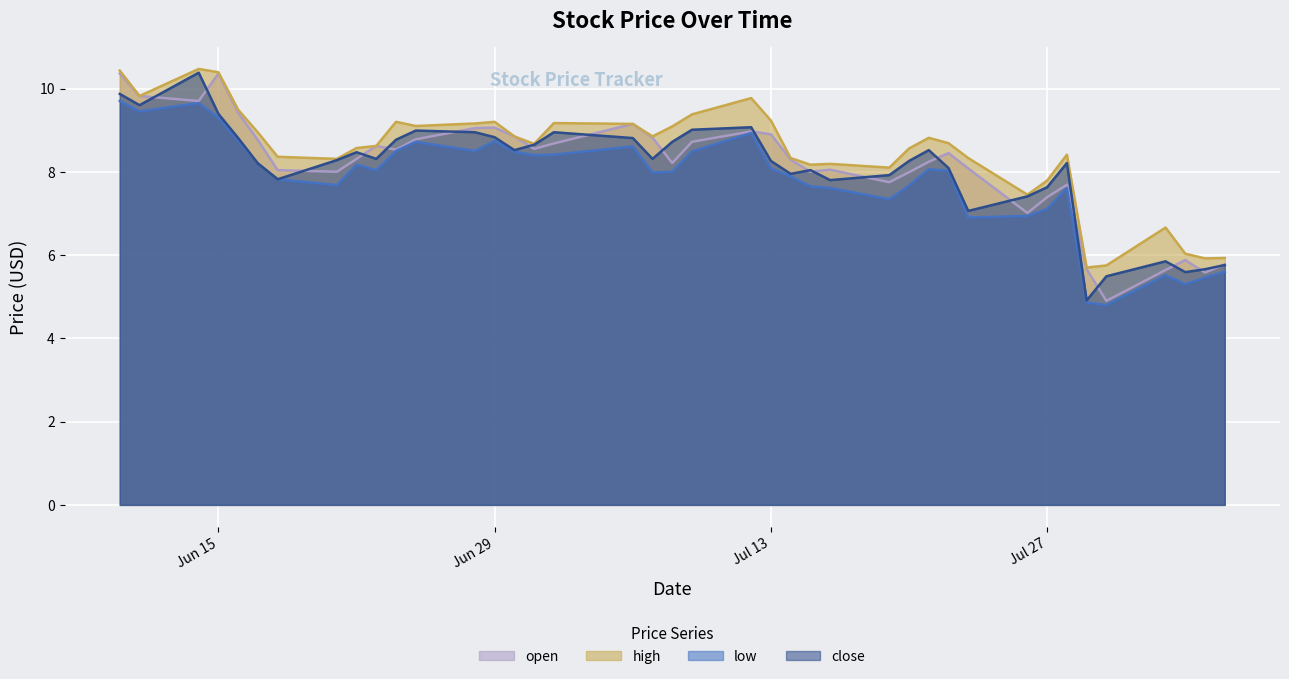

Which series changed the most between 2021-07-29 and 2021-07-30?

open